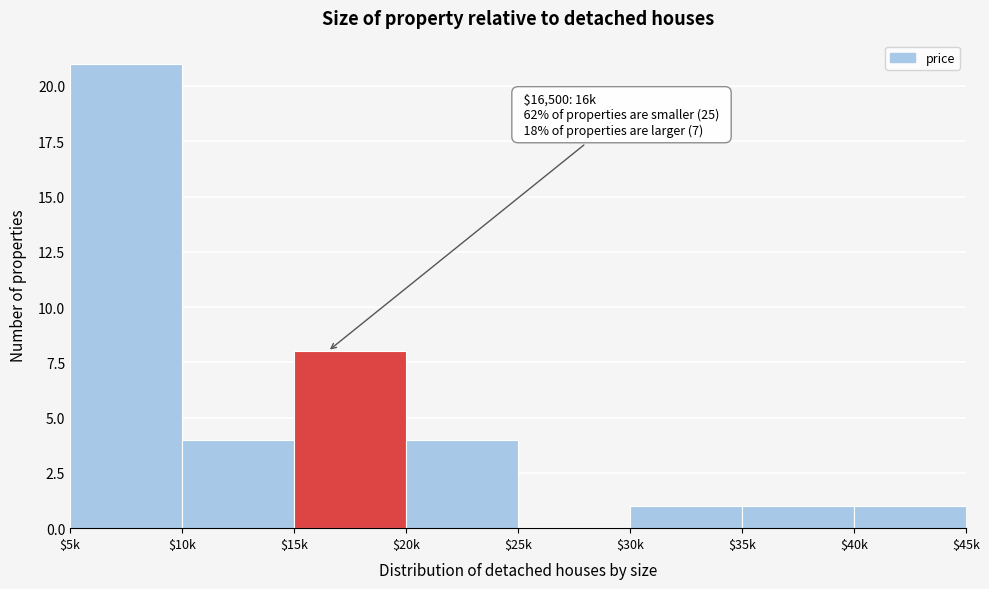

What is the sum of all values?

40